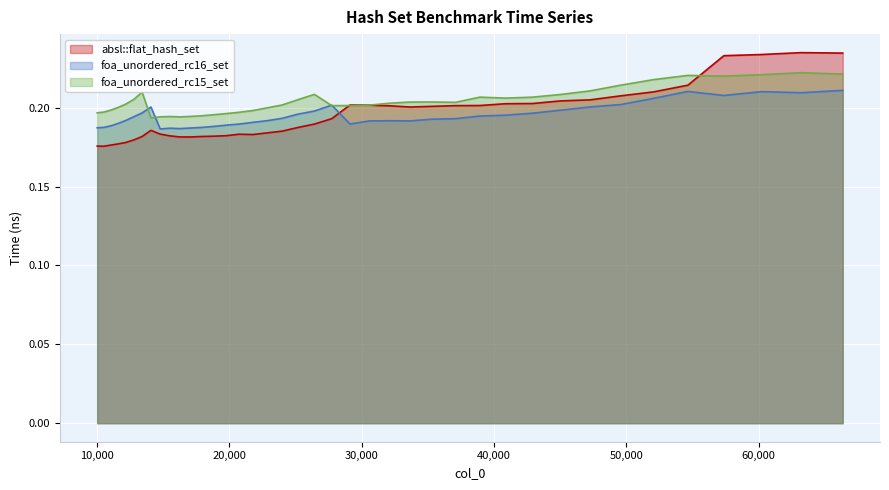

Reading left to right, extract all data points from this chart.

absl::flat_hash_set: 0.2	0.2	0.2	0.2	0.2	0.2	0.2	0.2	0.2	0.2	0.2	0.2	0.2	0.2	0.2	0.2	0.2	0.2	0.2	0.2	0.2	0.2	0.2	0.2	0.2	0.2	0.2	0.2	0.2	0.2	0.2	0.2	0.2	0.2	0.2	0.2	0.2	0.2	0.2	0.2
foa_unordered_rc16_set: 0.2	0.2	0.2	0.2	0.2	0.2	0.2	0.2	0.2	0.2	0.2	0.2	0.2	0.2	0.2	0.2	0.2	0.2	0.2	0.2	0.2	0.2	0.2	0.2	0.2	0.2	0.2	0.2	0.2	0.2	0.2	0.2	0.2	0.2	0.2	0.2	0.2	0.2	0.2	0.2
foa_unordered_rc15_set: 0.2	0.2	0.2	0.2	0.2	0.2	0.2	0.2	0.2	0.2	0.2	0.2	0.2	0.2	0.2	0.2	0.2	0.2	0.2	0.2	0.2	0.2	0.2	0.2	0.2	0.2	0.2	0.2	0.2	0.2	0.2	0.2	0.2	0.2	0.2	0.2	0.2	0.2	0.2	0.2